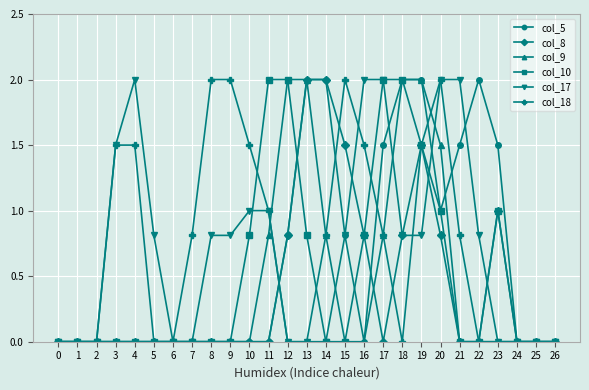

What is the difference between the highest and lowest values at 13?

2.0